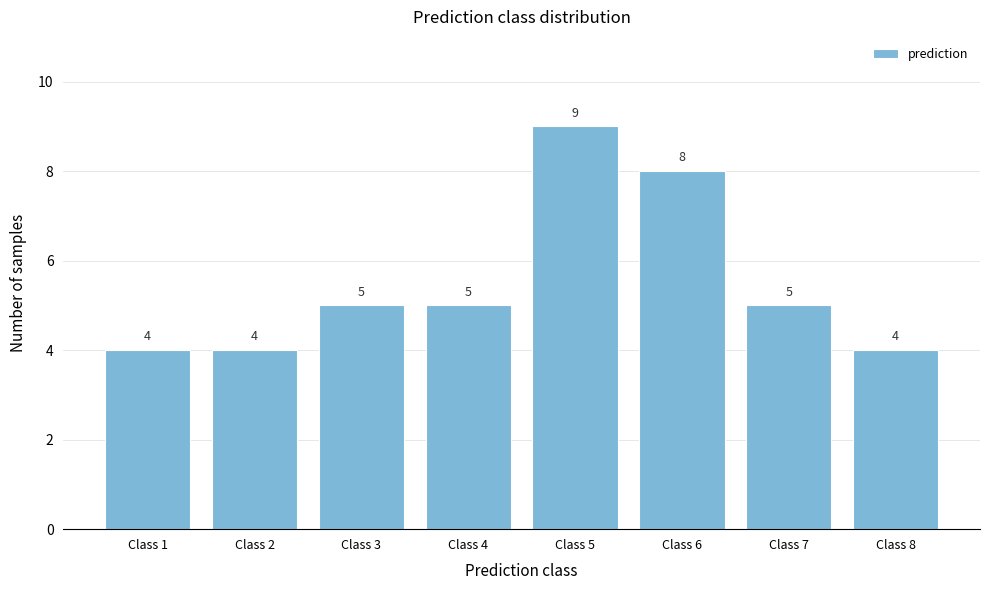

Reading left to right, transcribe all the data shown in this chart.

4	4	5	5	9	8	5	4